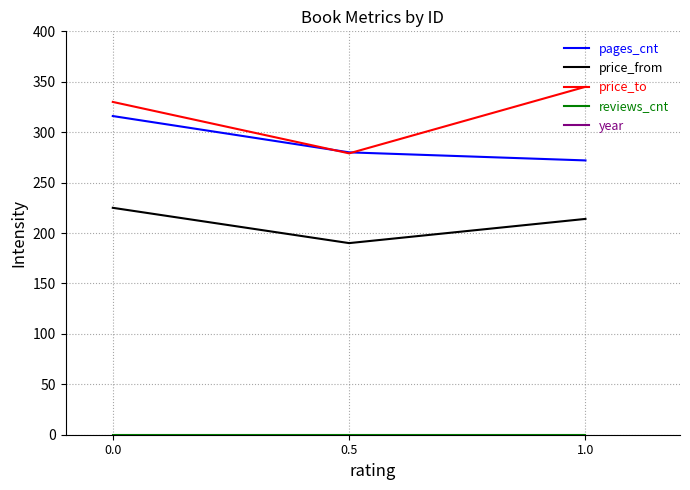

The value of pages_cnt at 1.0 is 272. True or false?

True